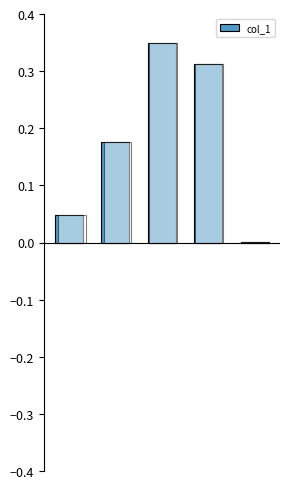

Reading right to left, what are all the values shown in this chart?

0.0	0.3	0.3	0.2	0.0